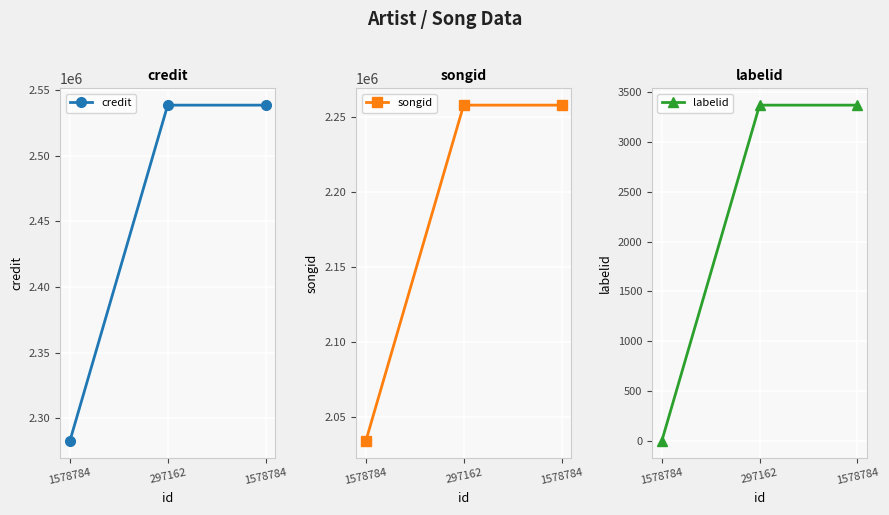

Reading left to right, extract all data points from this chart.

credit: 2282555	2538684	2538684
songid: 2034208	2258115	2258115
labelid: -1	3368	3368